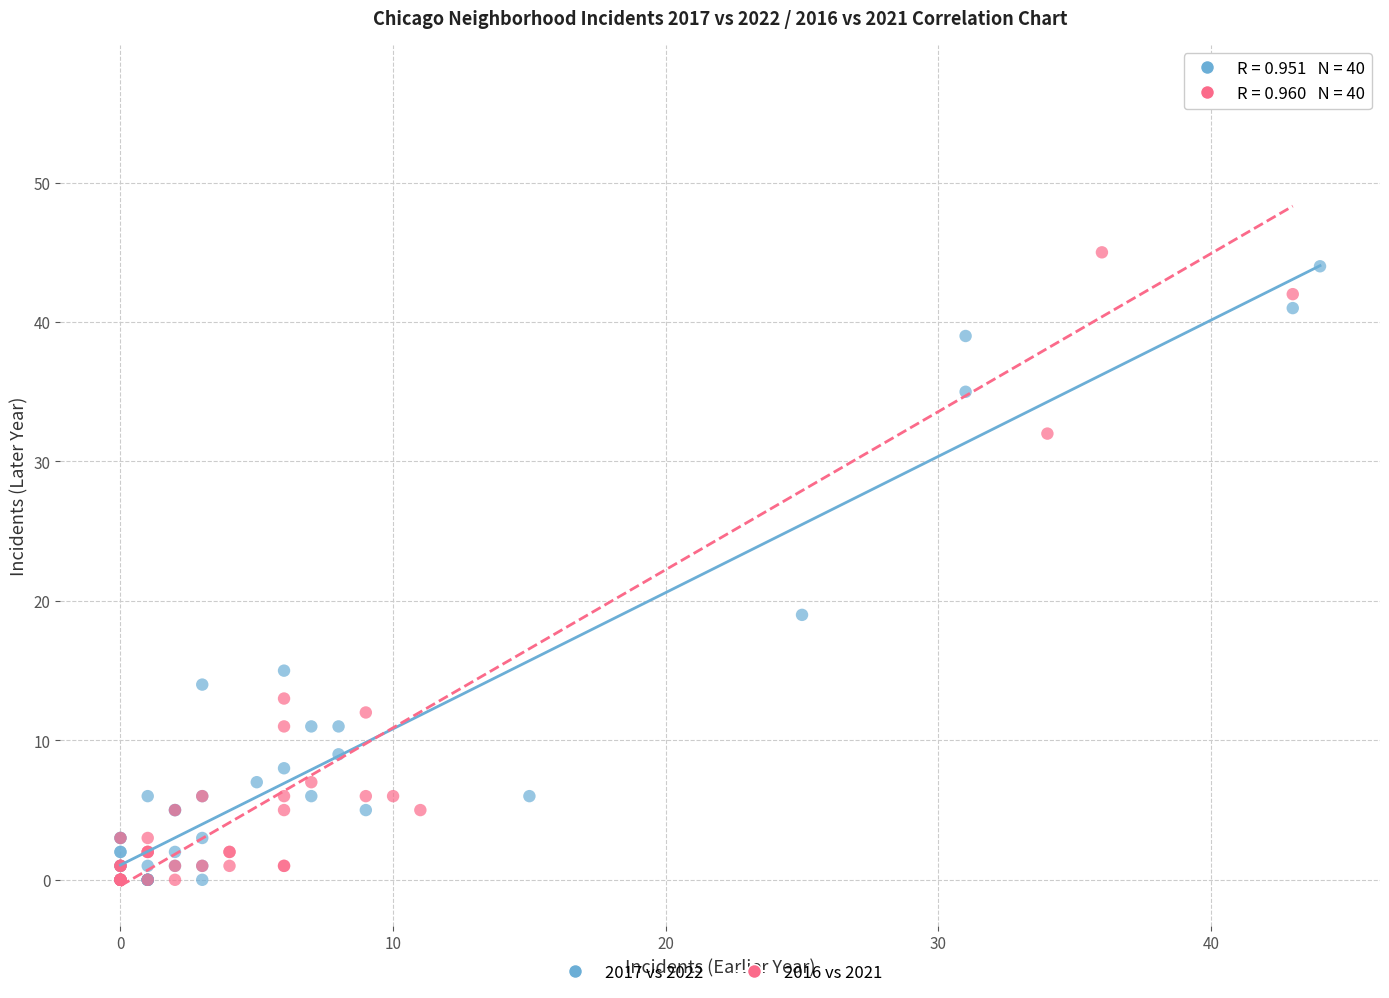

Which series has the largest Y range (max minus min)?

2016 vs 2021